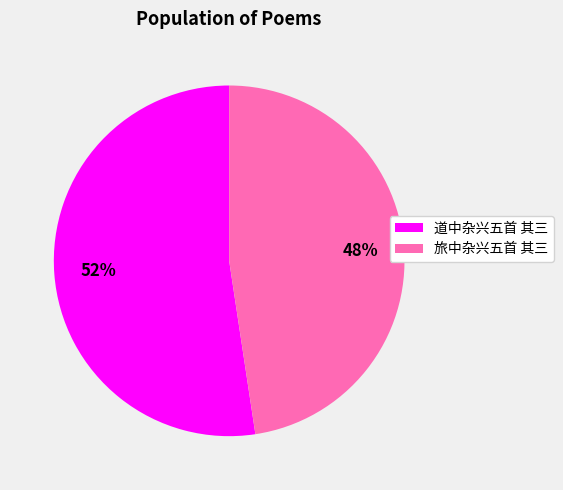

To the nearest percent, what percentage of the pie is 旅中杂兴五首 其三?

48%